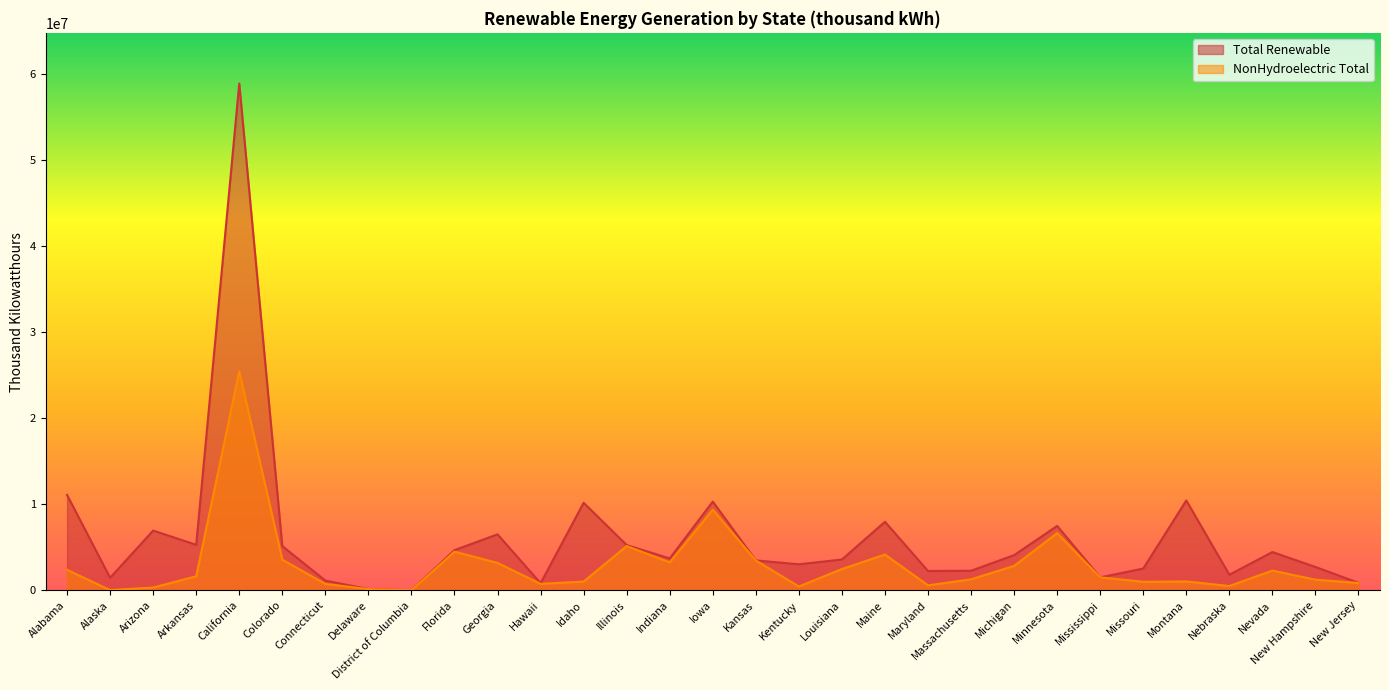

List the series in order of their peak value, lowest first.

NonHydroelectric Total, Total Renewable